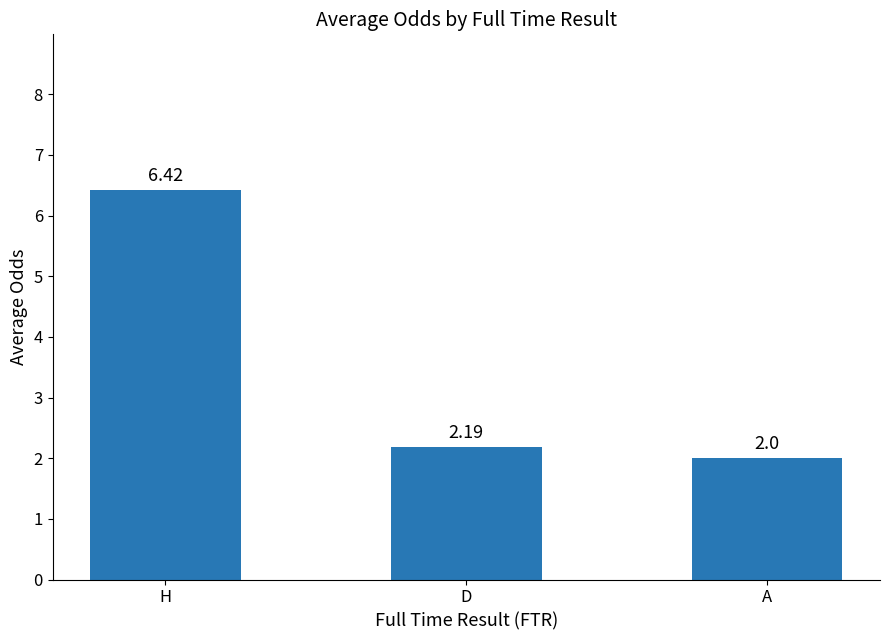

How many data points are above 2?

2